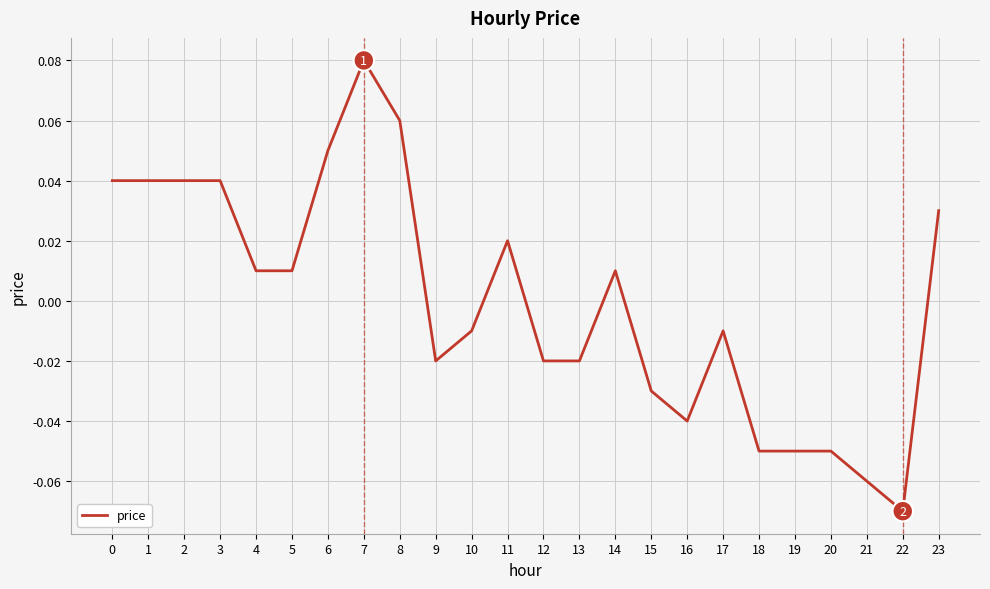

Is this an area chart (filled region under the line)?

No